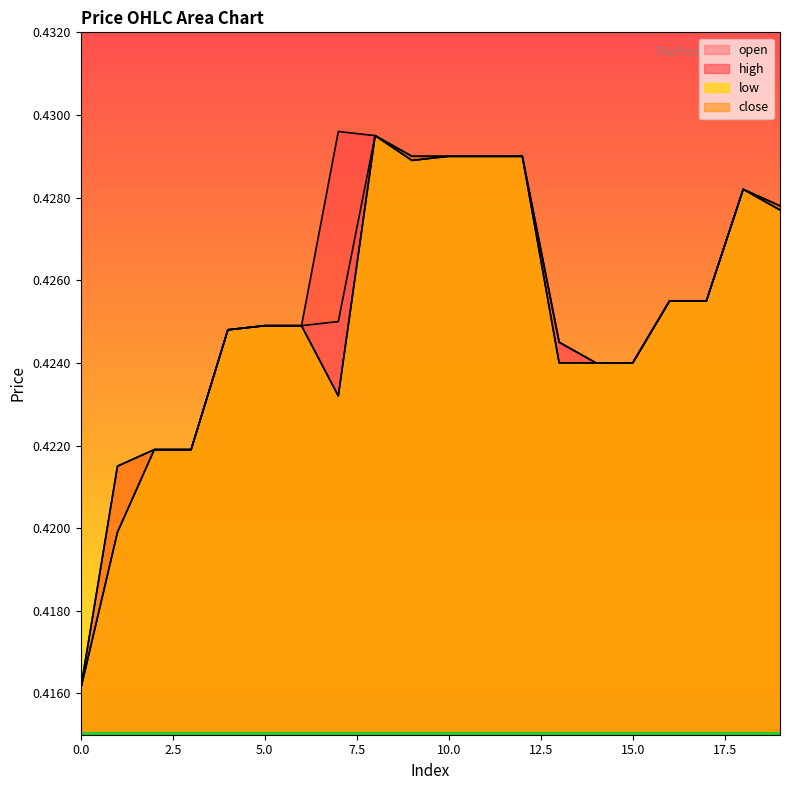

Read the close value at 12.

0.4